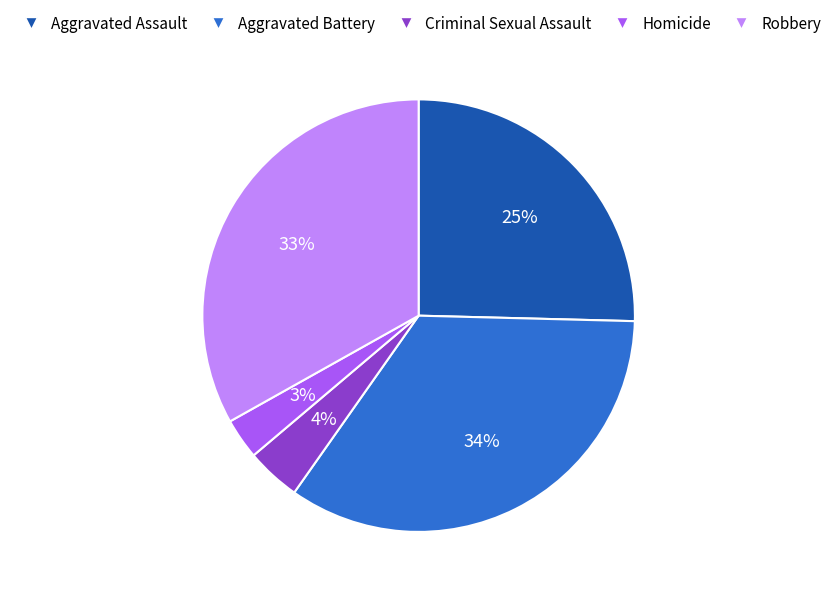

Which category has the biggest portion of the pie?

Aggravated Battery